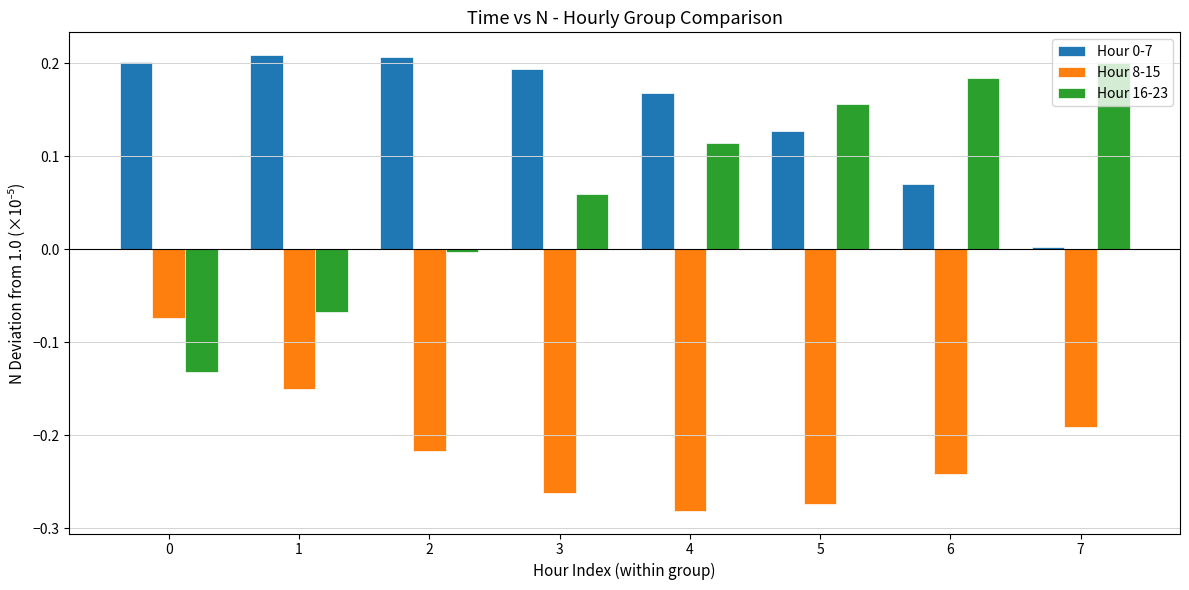

What is the spread (max minus min) of values at 0?

0.3